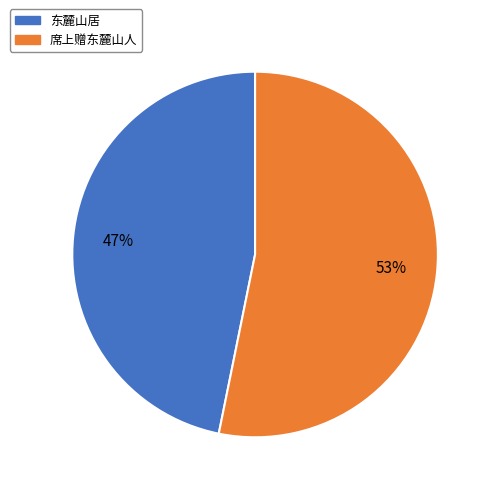

Count the number of slices in the pie.

2